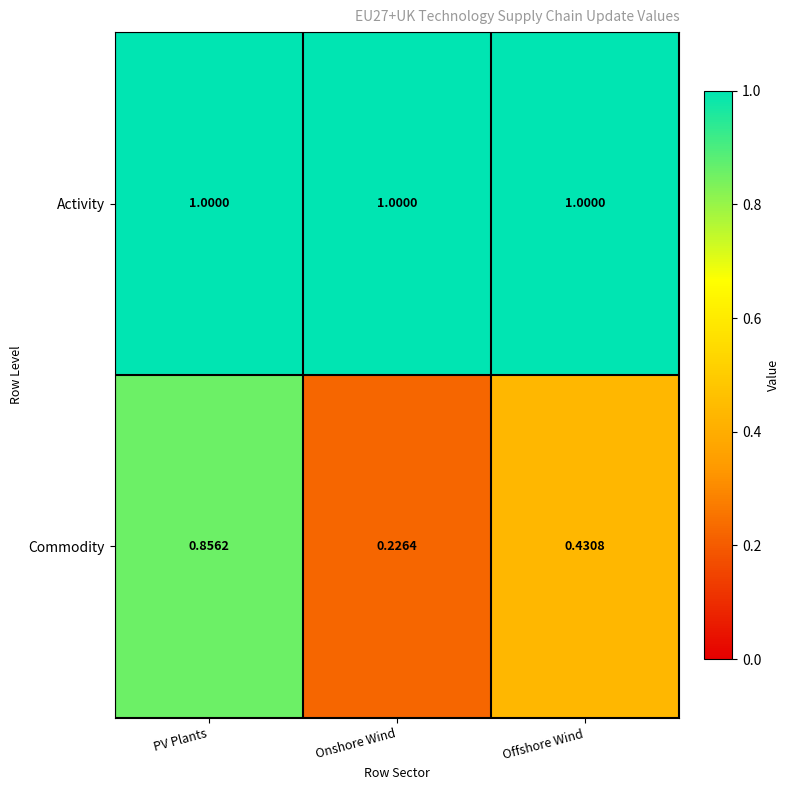

Rank the series by their average value, from highest to lowest.

Activity, Commodity